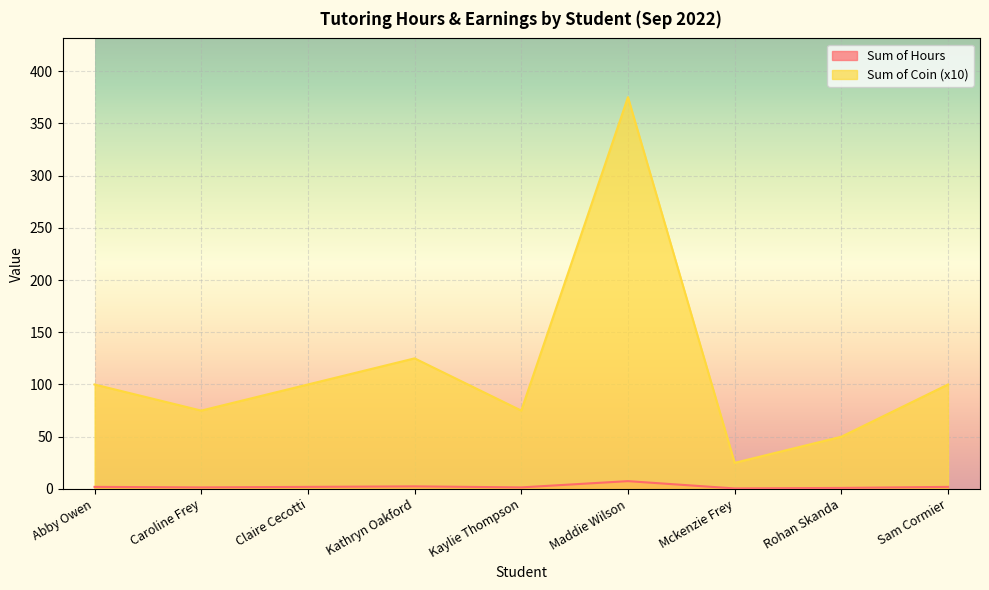

Count the number of categories in the chart.

9